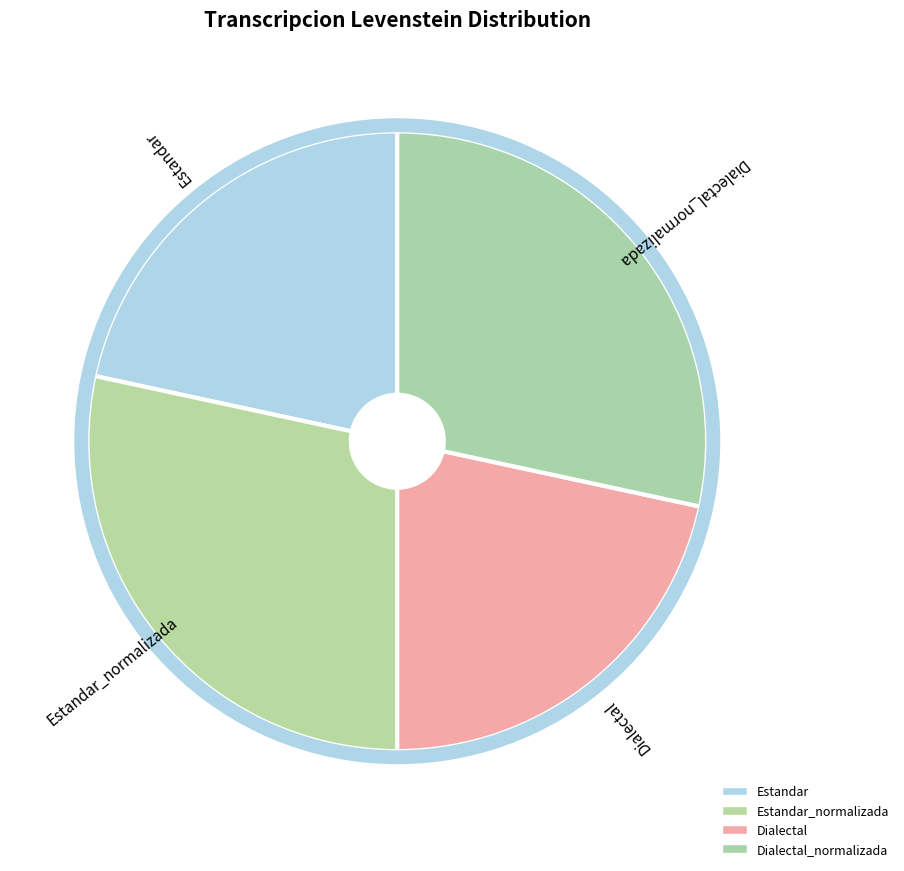

Is there a majority slice in this chart?

No